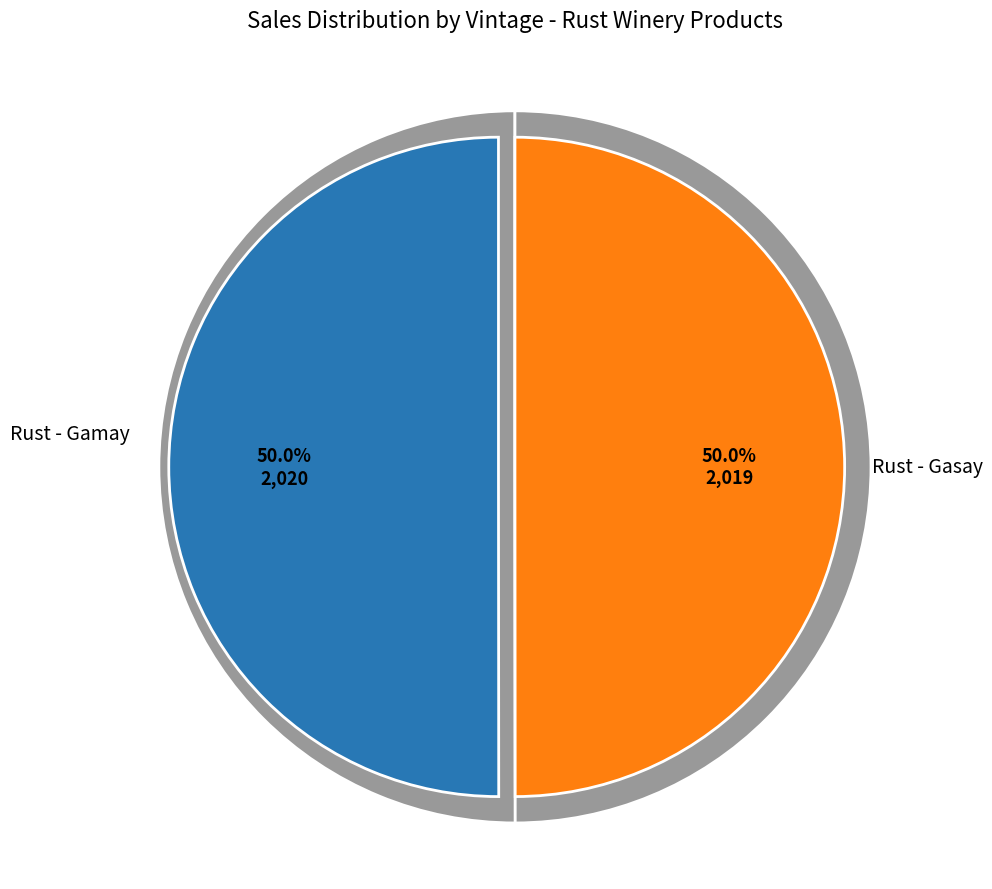

What percentage is the Rust - Gamay slice, to the nearest percent?

50%